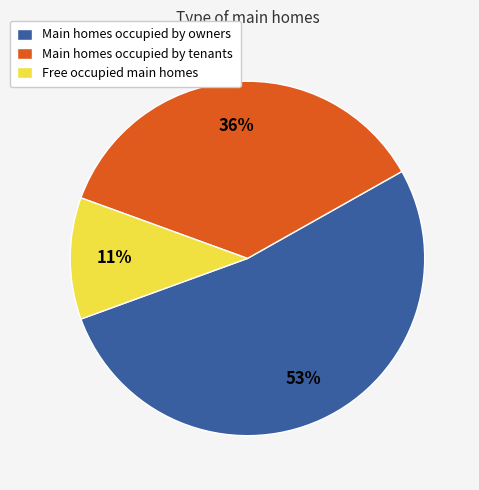

Which slice is the smallest?

Free occupied main homes